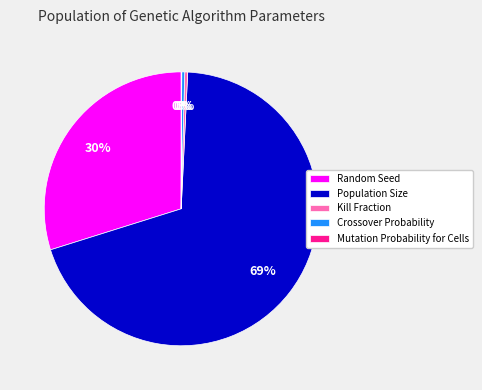

Which slice is the largest?

Population Size